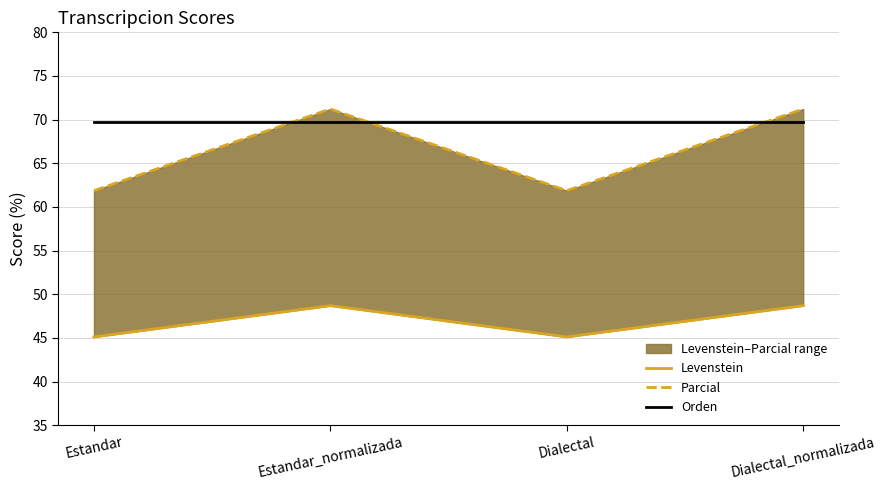

At which label does Orden reach its peak?

Estandar